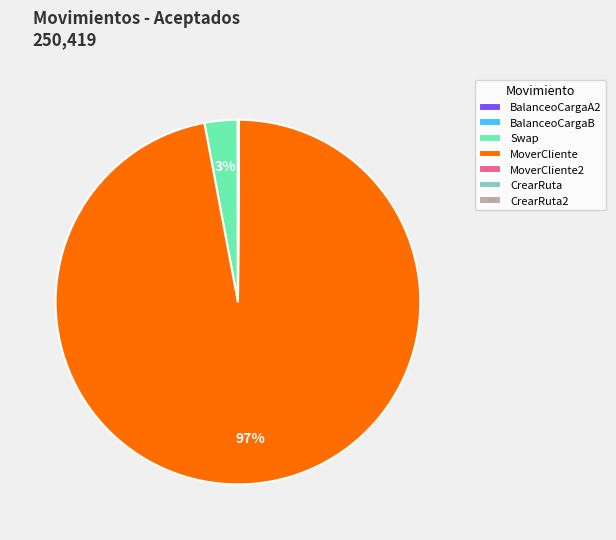

Which category has the biggest portion of the pie?

MoverCliente